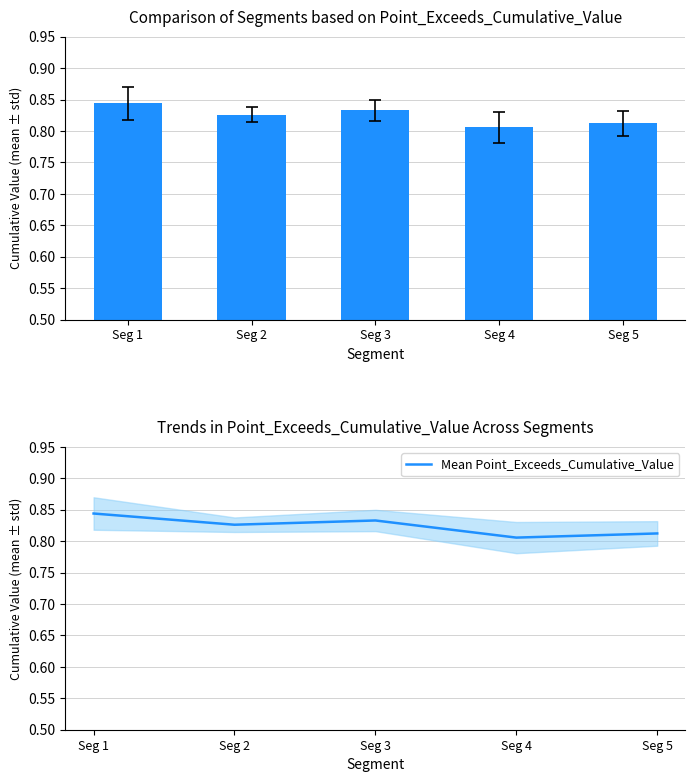

The value of Mean Point_Exceeds_Cumulative_Value at Seg 1 is 1.3. True or false?

False